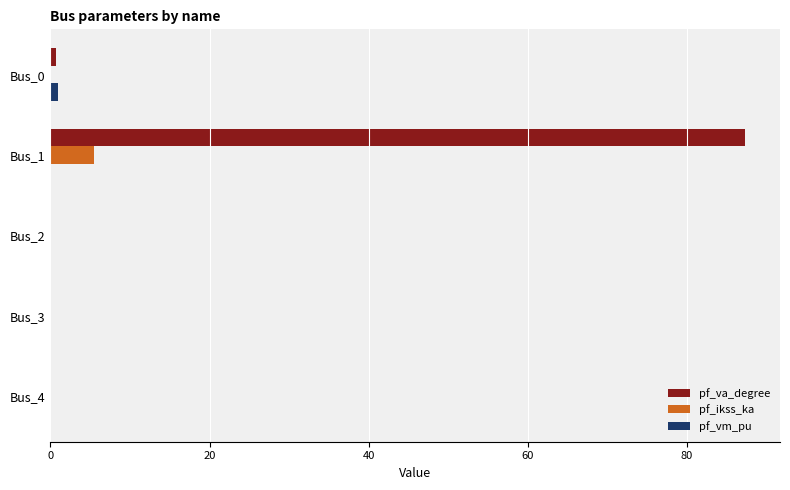

Which category has the highest value across all series?

Bus_1